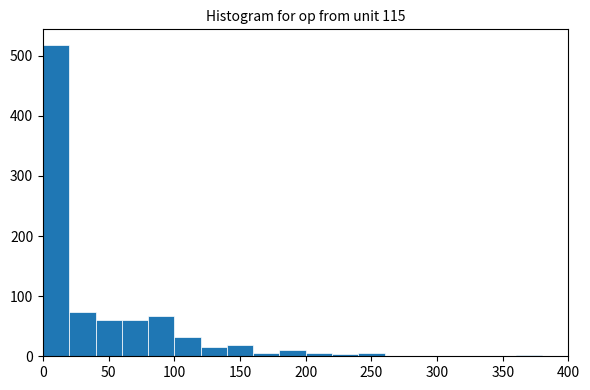

How tall is the bar that spans 60 to 80 on the x-axis? The values are not printed on the chart, so give them approximately, as read against the axis.

60